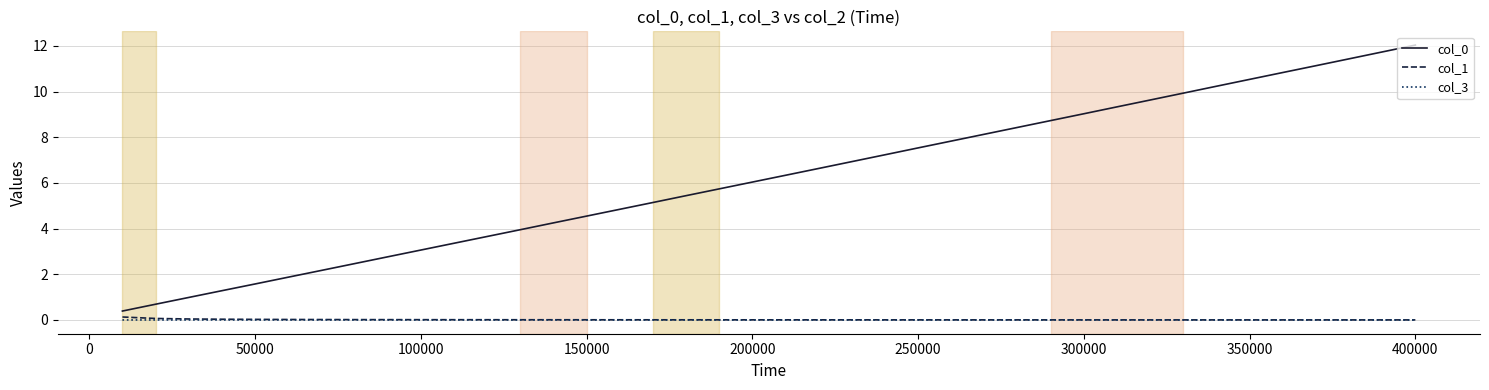

True or false: col_3 and col_0 cross at least once.

False